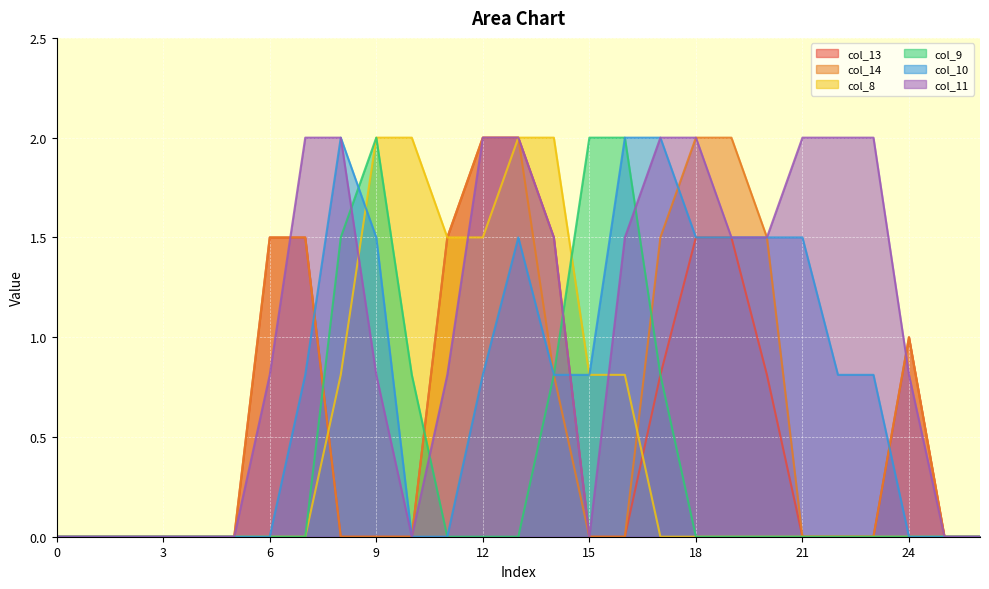

Where is col_10 nearest to the value 1?

7